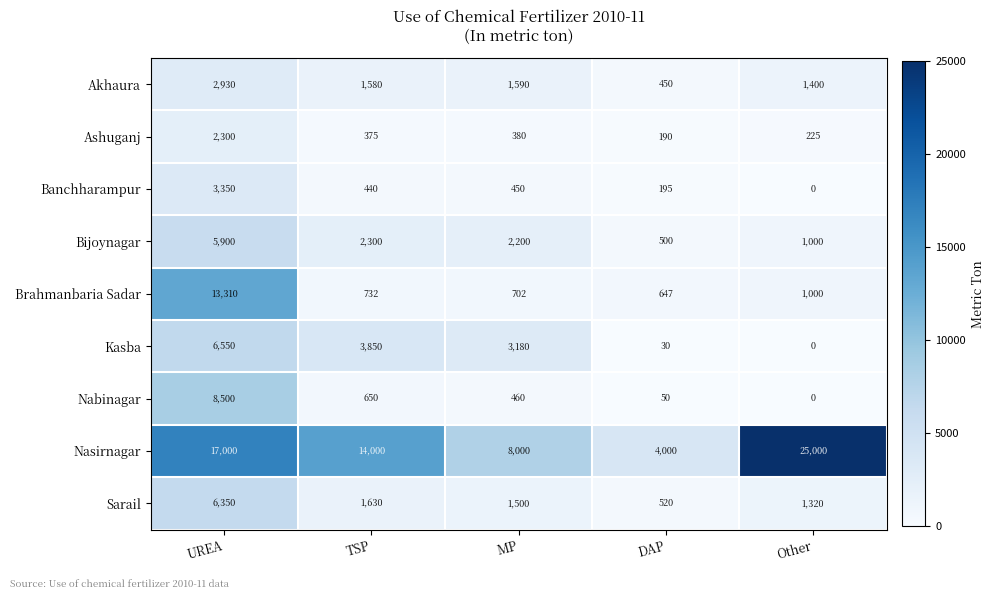

Between DAP and Other, which series saw the biggest shift?

Nasirnagar